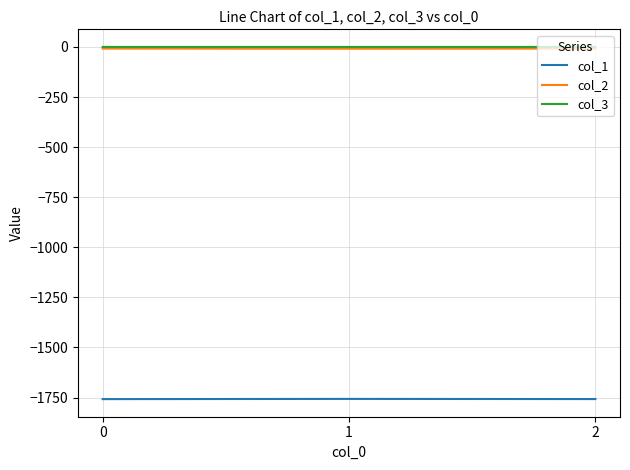

How many categories are shown in the chart?

3